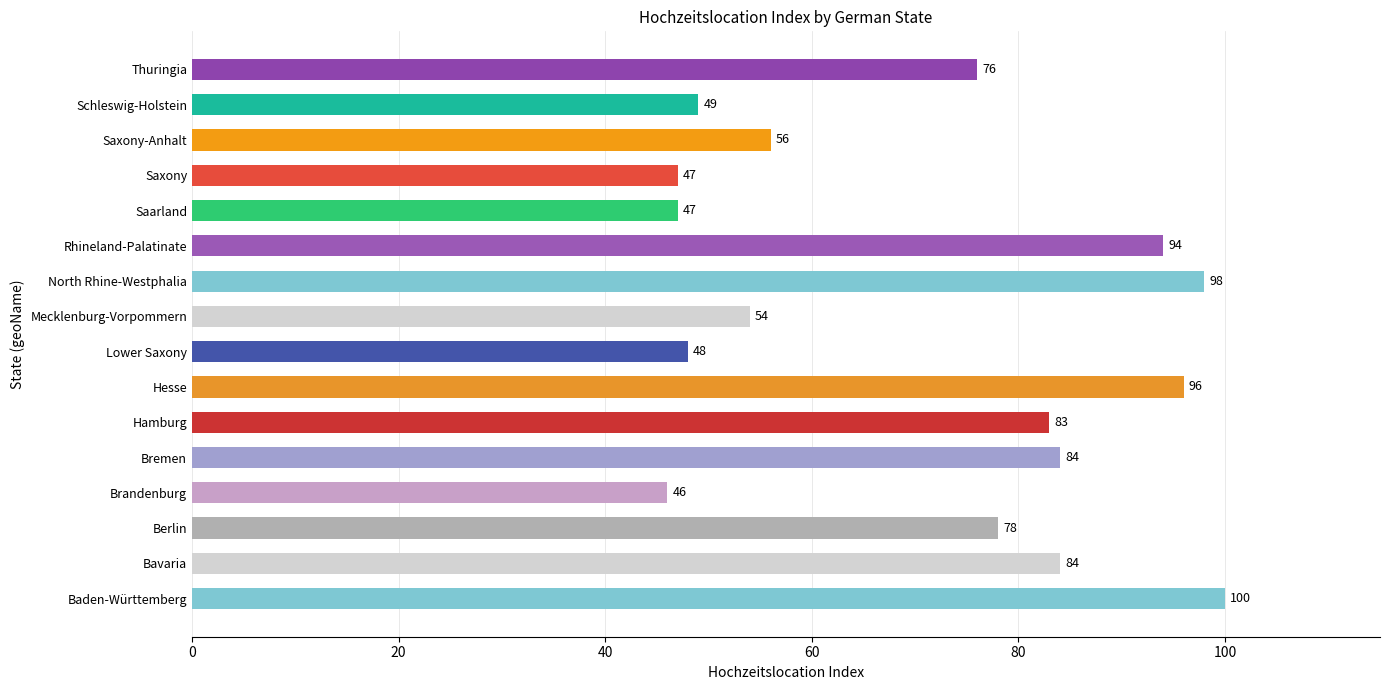

The value at North Rhine-Westphalia is 98. True or false?

True